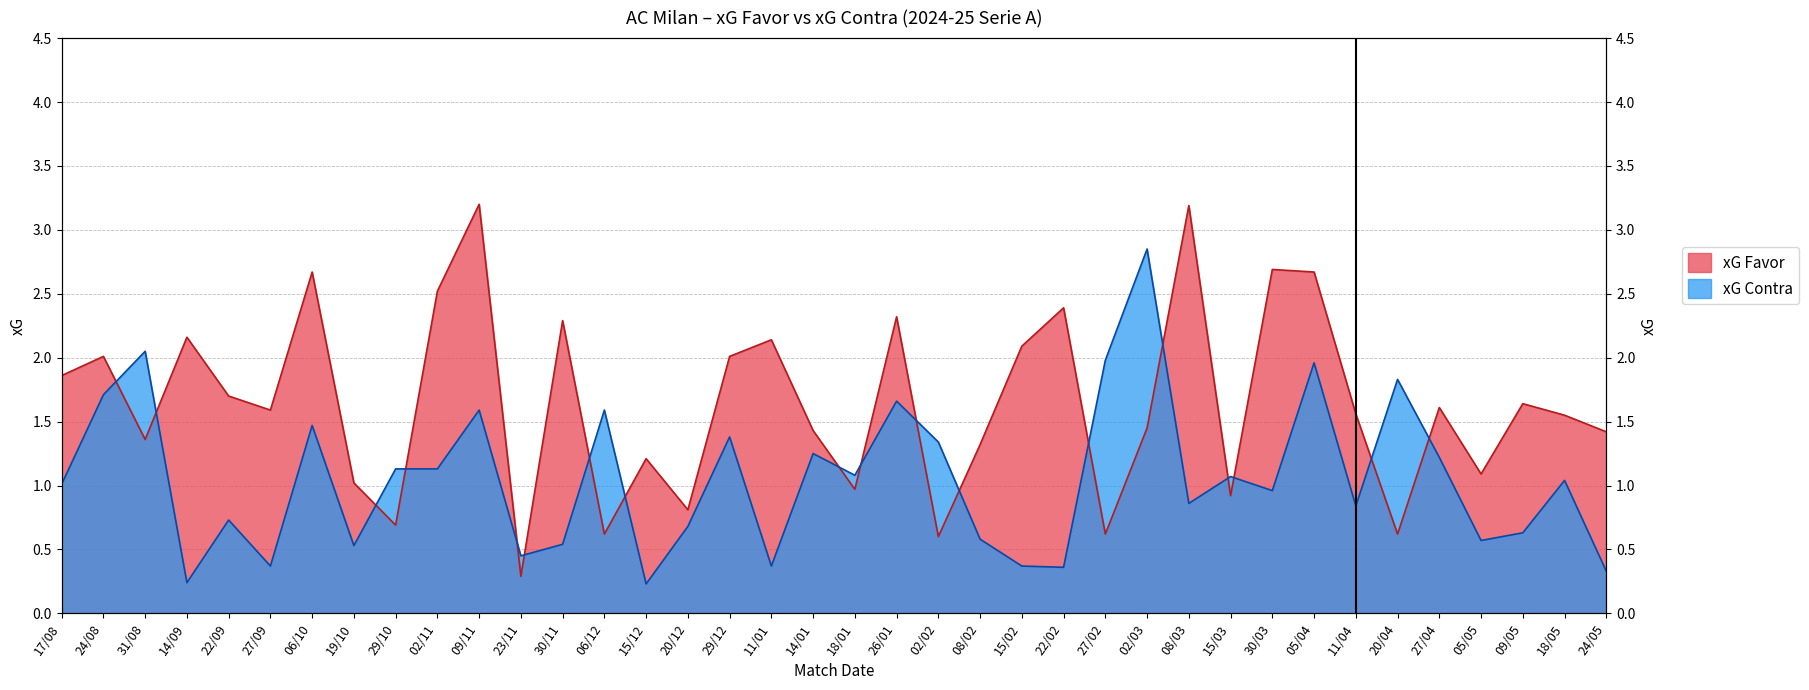

Count the number of categories in the chart.

38